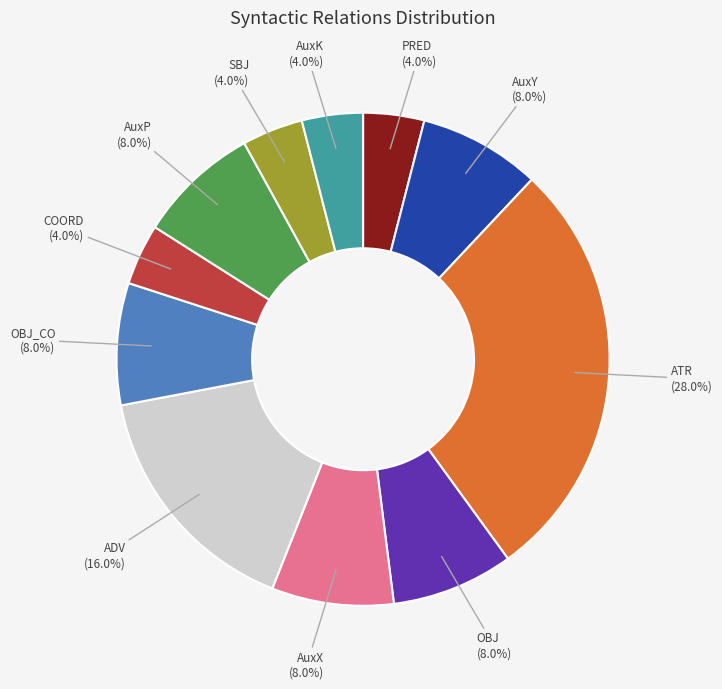

Does any single category account for the majority?

No